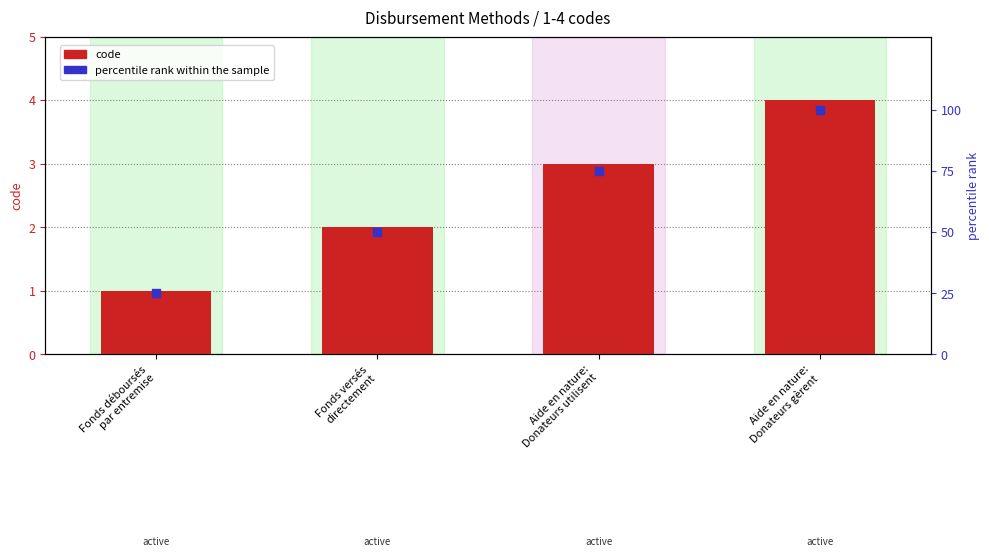

At which category is the sum across all series the highest?

Aide en nature:
Donateurs gèrent